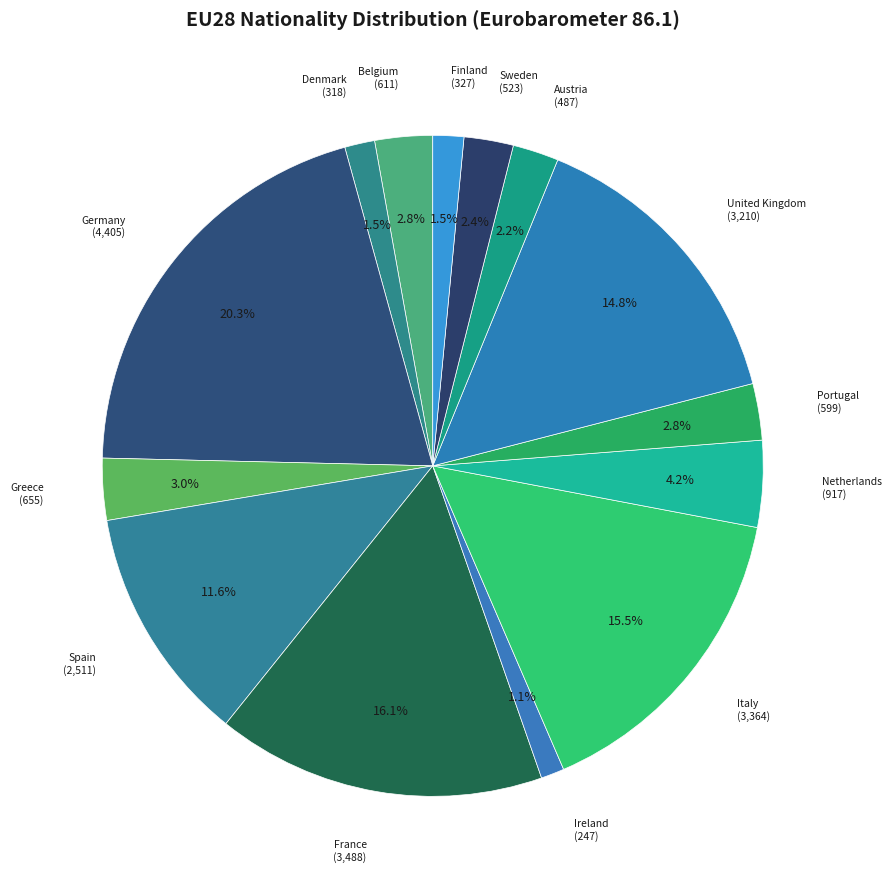

What is the largest slice in the pie chart?

Germany